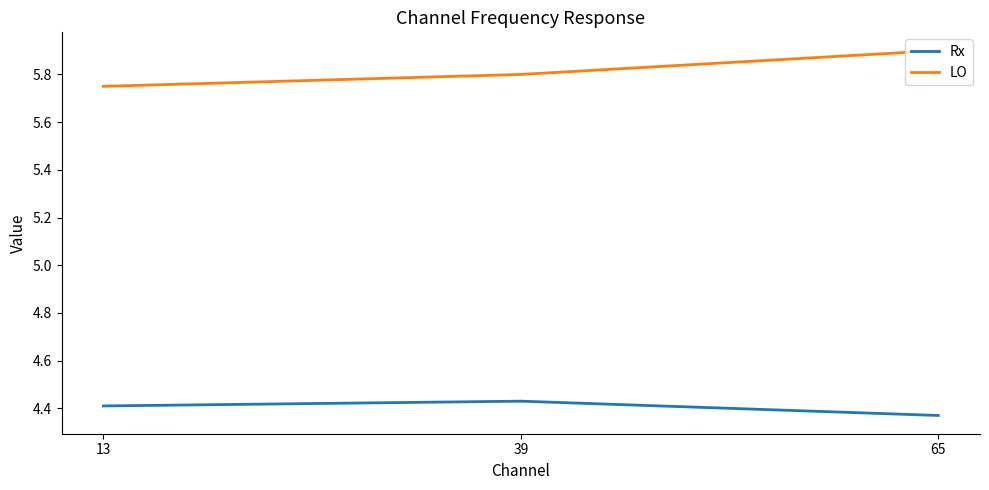

What are all the series names shown in the legend?

Rx, LO